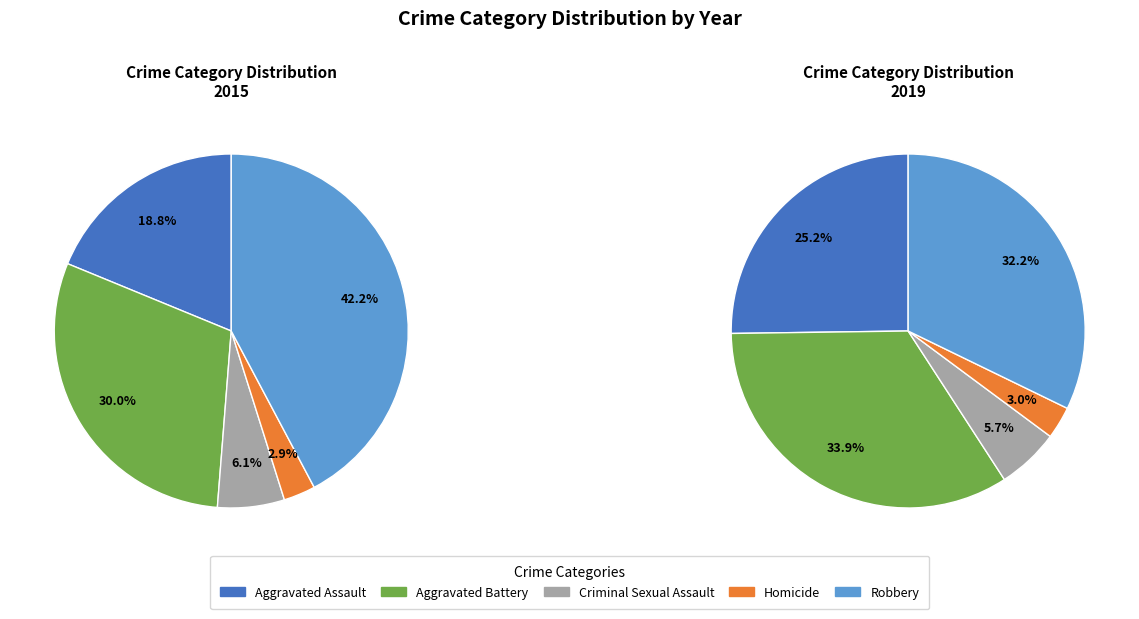

What is the change in value from Aggravated Assault to Homicide?

-273